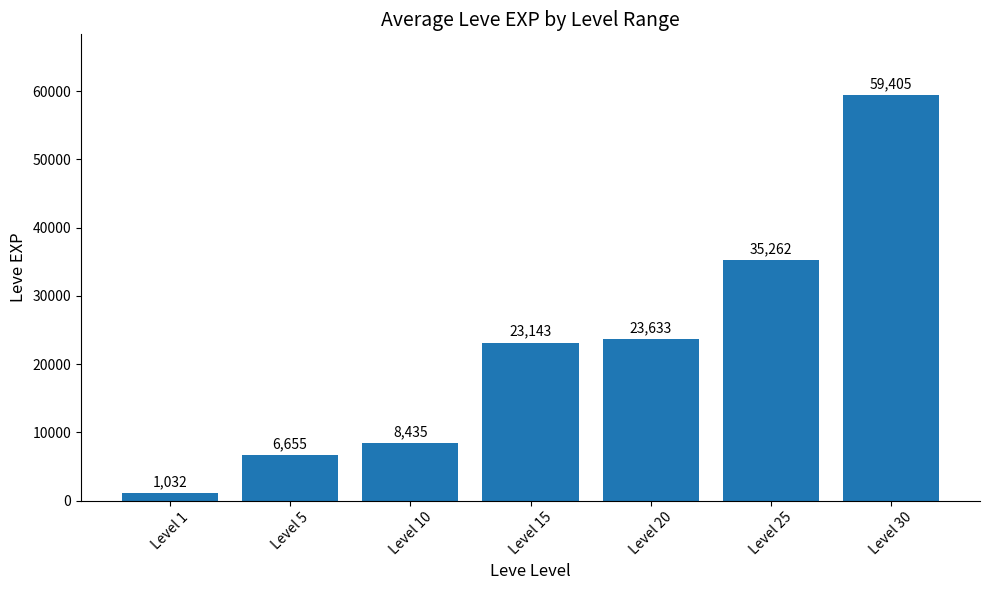

Rank the categories by value from lowest to highest.

Level 1, Level 5, Level 10, Level 15, Level 20, Level 25, Level 30